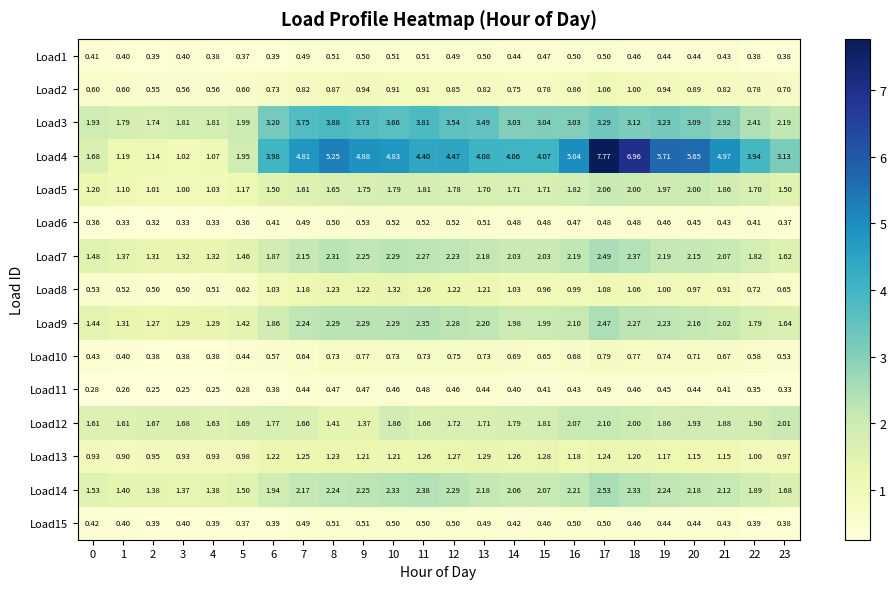

Is the value of Load2 at 12 greater than the value of Load6 at 14?

Yes